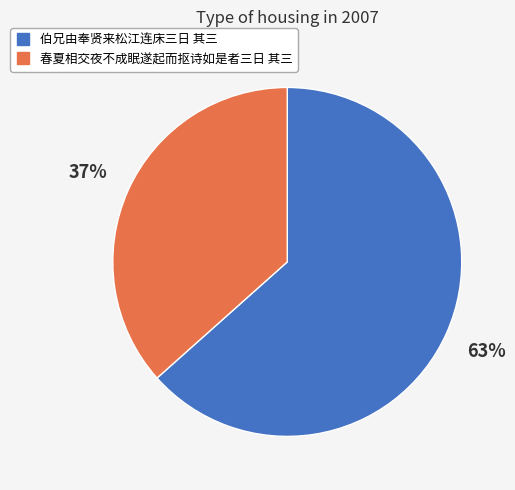

Is 伯兄由奉贤来松江连床三日 其三 the majority of the pie?

Yes